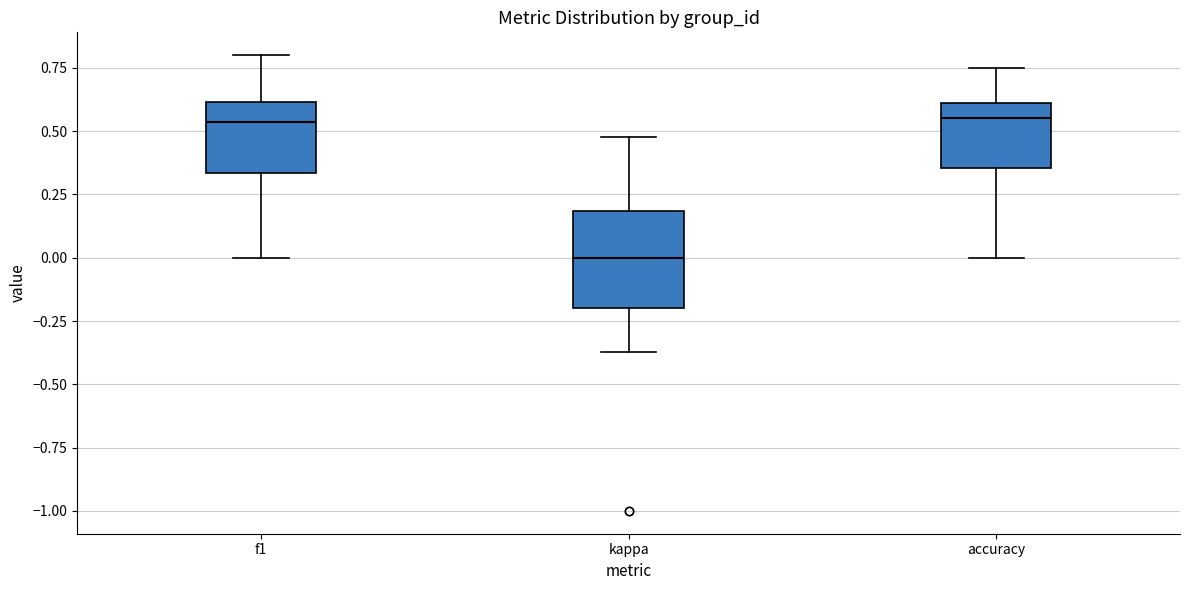

Reading left to right, transcribe this box plot: for each box, give where its median line is, the range the box spans, and where its two whiskers end, as read against the y-axis. The values are not printed on the chart, so give them approximately, as read against the axis.

f1: median 0.55, box 0.35 to 0.60, whiskers 0.00 to 0.80
kappa: median 0.00, box -0.20 to 0.20, whiskers -0.35 to 0.50
accuracy: median 0.55, box 0.35 to 0.60, whiskers 0.00 to 0.75